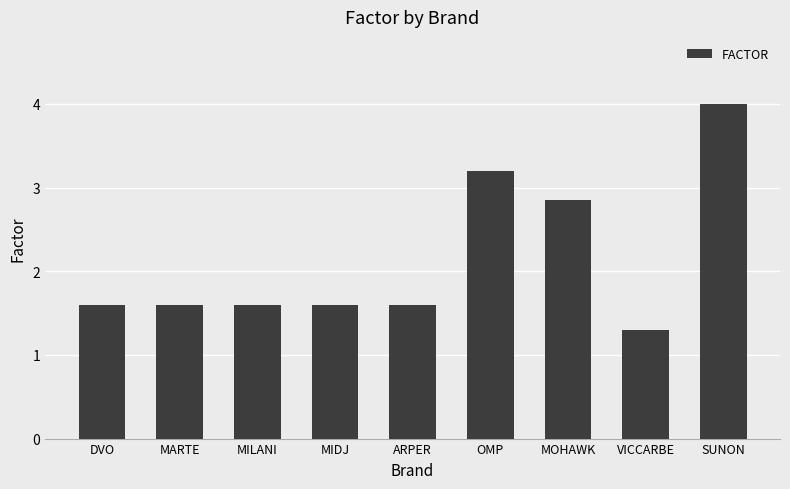

Are the bars horizontal?

No